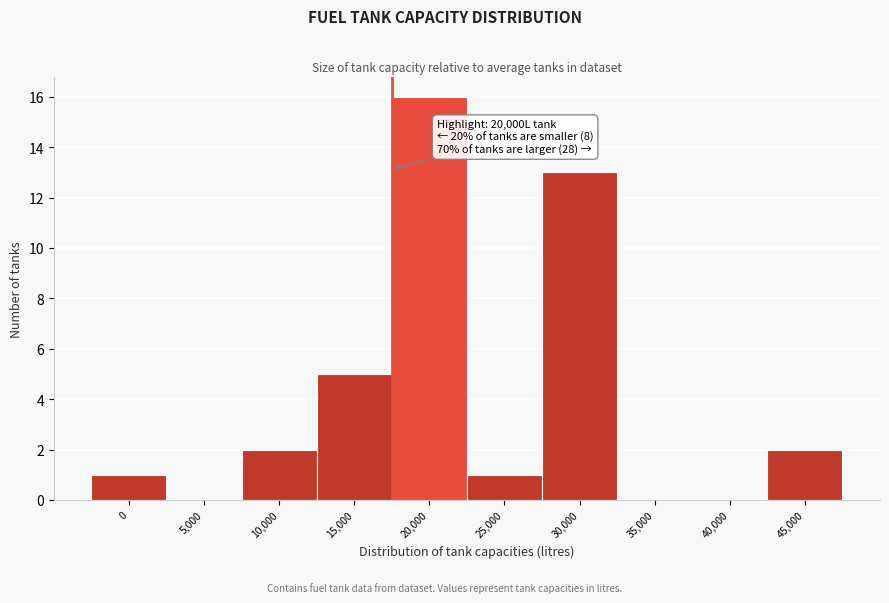

Reading right to left, what are all the values shown in this chart?

45,000=2	40,000=0	35,000=0	30,000=13	25,000=1	20,000=16	15,000=5	10,000=2	5,000=0	0=1